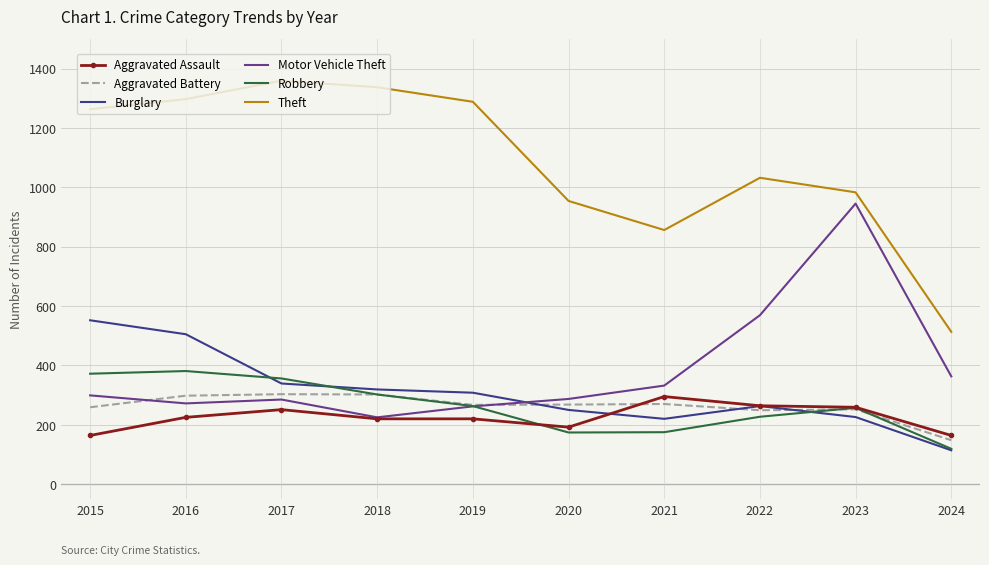

Which series has the largest total across all categories?

Theft